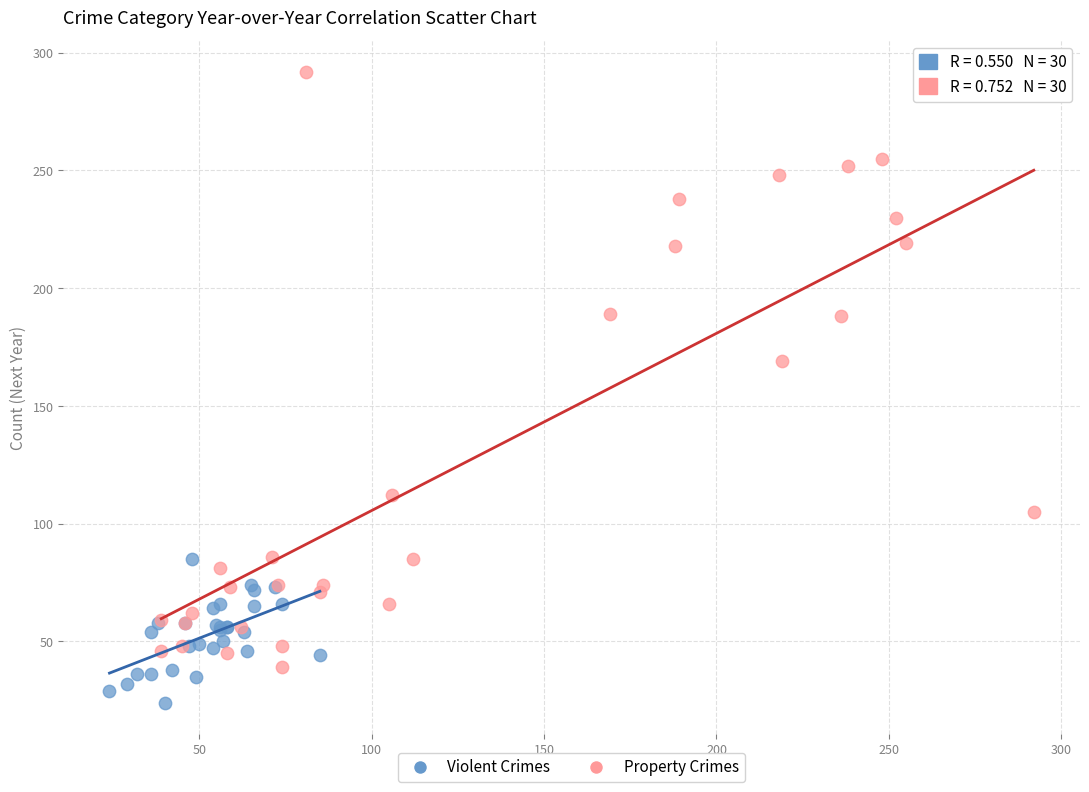

Which series contains the highest Y value?

Property Crimes